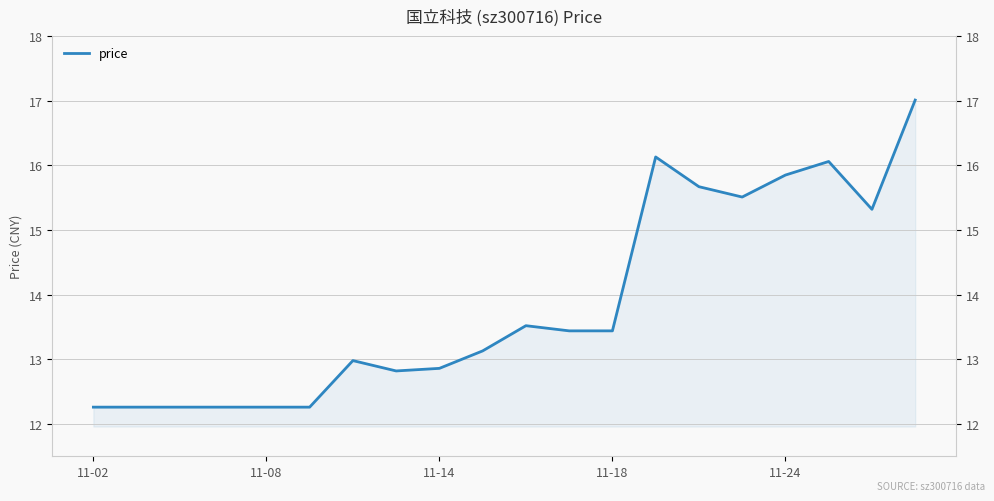

What is the value of the 5th point from the left?

12.3